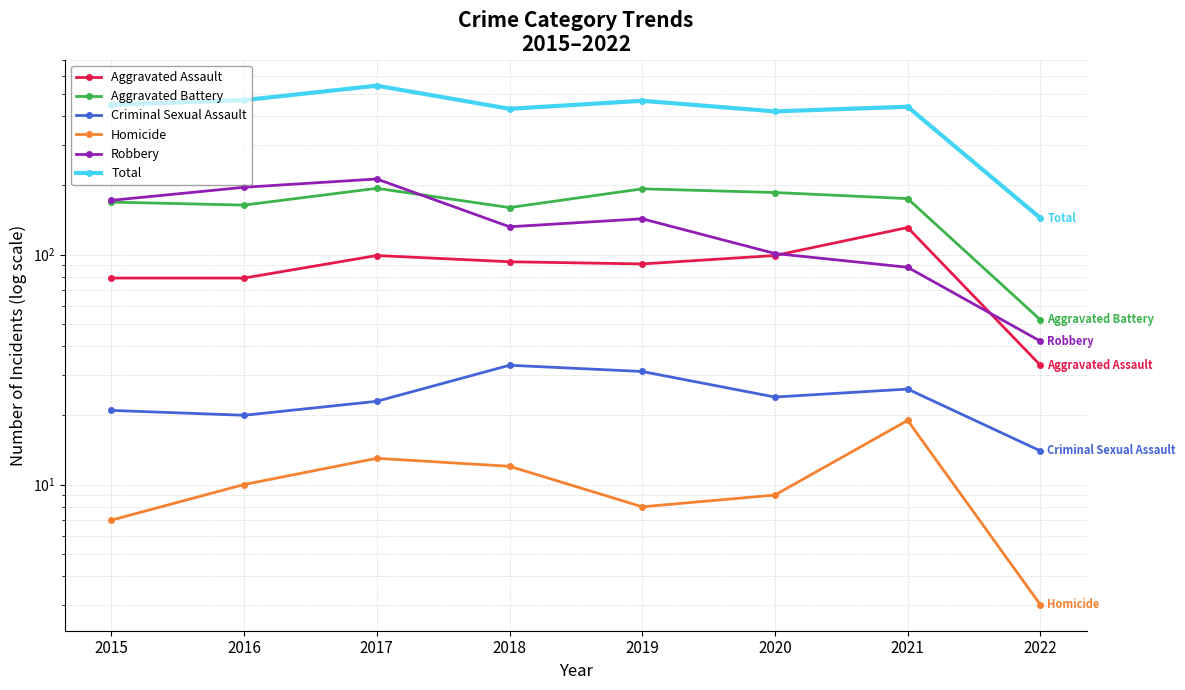

Reading right to left, what are all the values shown in this chart?

Aggravated Assault: 2022=33	2021=131	2020=99	2019=91	2018=93	2017=99	2016=79	2015=79
Aggravated Battery: 2022=52	2021=175	2020=186	2019=193	2018=160	2017=194	2016=164	2015=169
Criminal Sexual Assault: 2022=14	2021=26	2020=24	2019=31	2018=33	2017=23	2016=20	2015=21
Homicide: 2022=3	2021=19	2020=9	2019=8	2018=12	2017=13	2016=10	2015=7
Robbery: 2022=42	2021=88	2020=101	2019=143	2018=132	2017=213	2016=196	2015=172
Total: 2022=144	2021=439	2020=419	2019=466	2018=430	2017=542	2016=469	2015=448